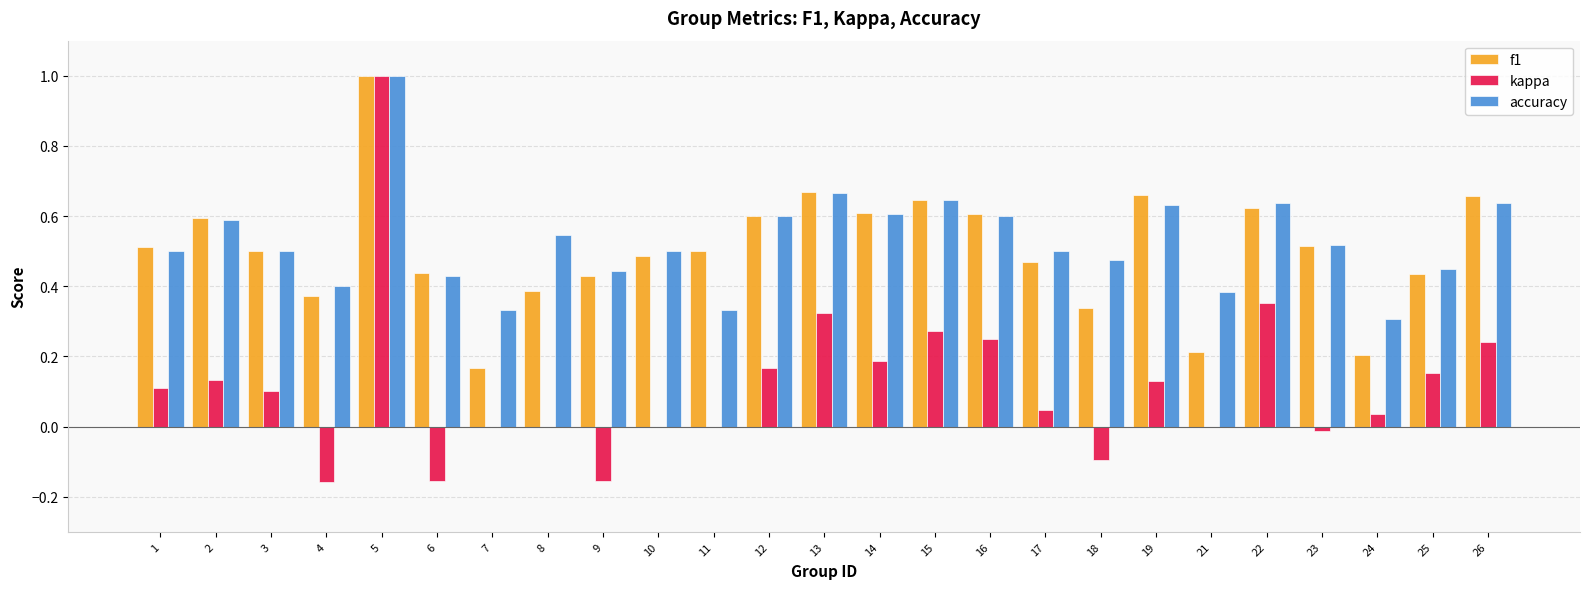

What is the sum of the accuracy values at 3 and 8?

1.0